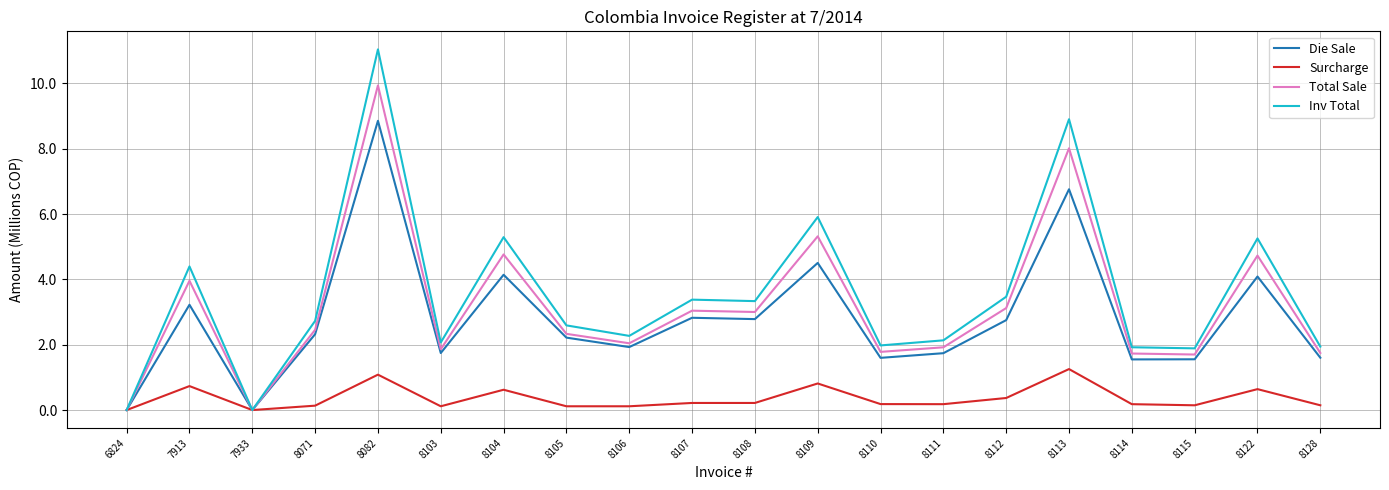

What is the spread (max minus min) of values at 8122?

4.6